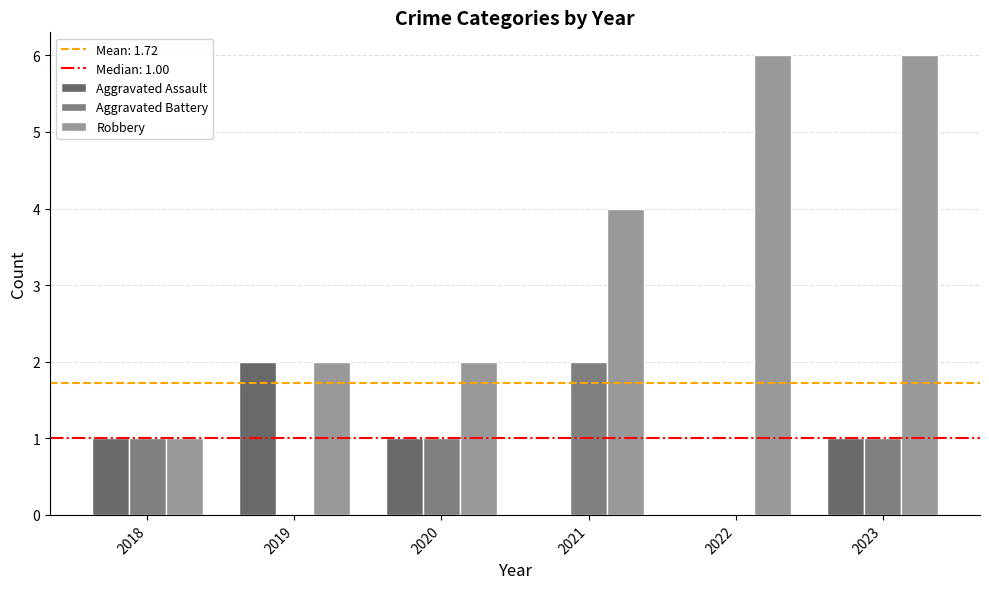

Reading left to right, transcribe all the data shown in this chart.

Aggravated Assault: 1	2	1	0	0	1
Aggravated Battery: 1	0	1	2	0	1
Robbery: 1	2	2	4	6	6